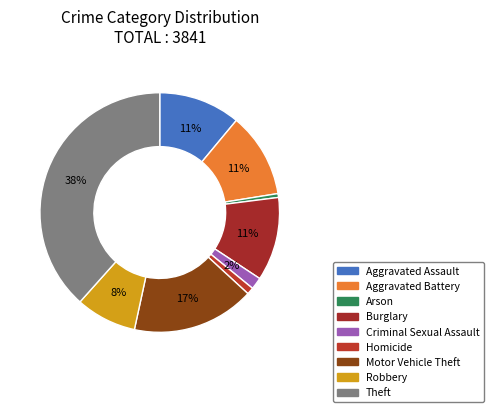

Count the number of slices in the pie.

9